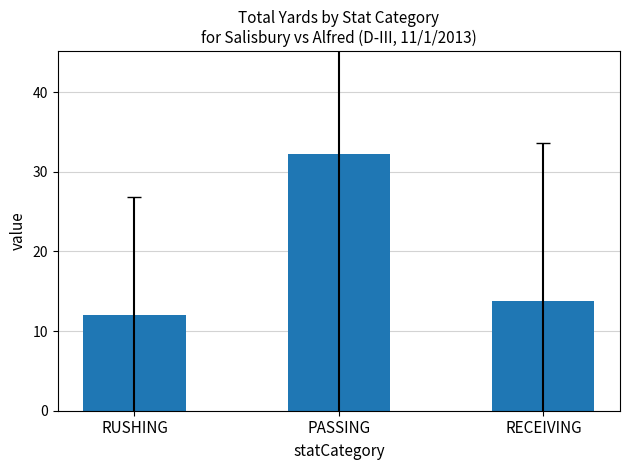

At which label does the data first exceed 13?

PASSING